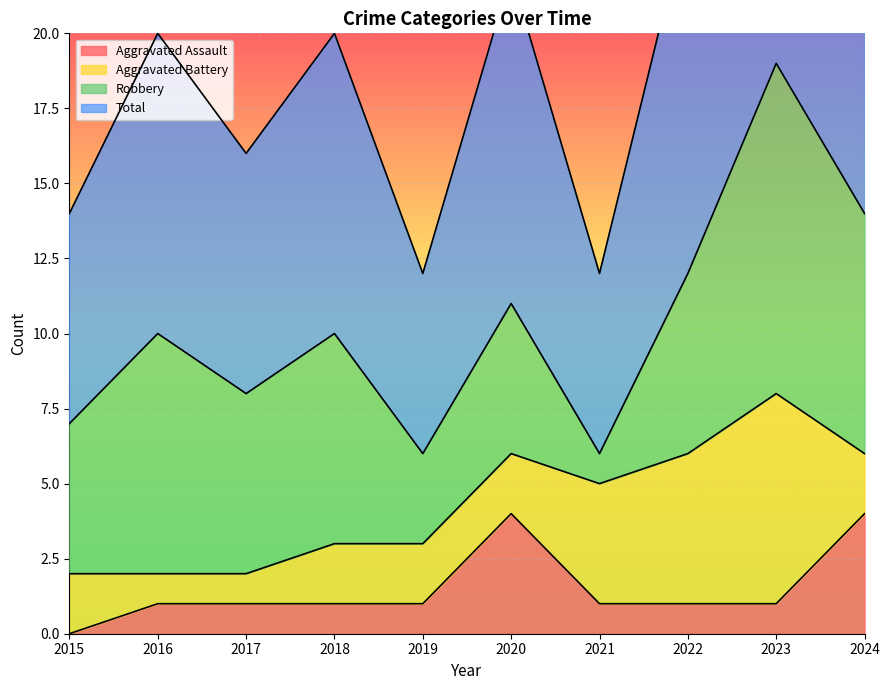

What is the difference between the second highest and minimum values in the Aggravated Assault series?

4